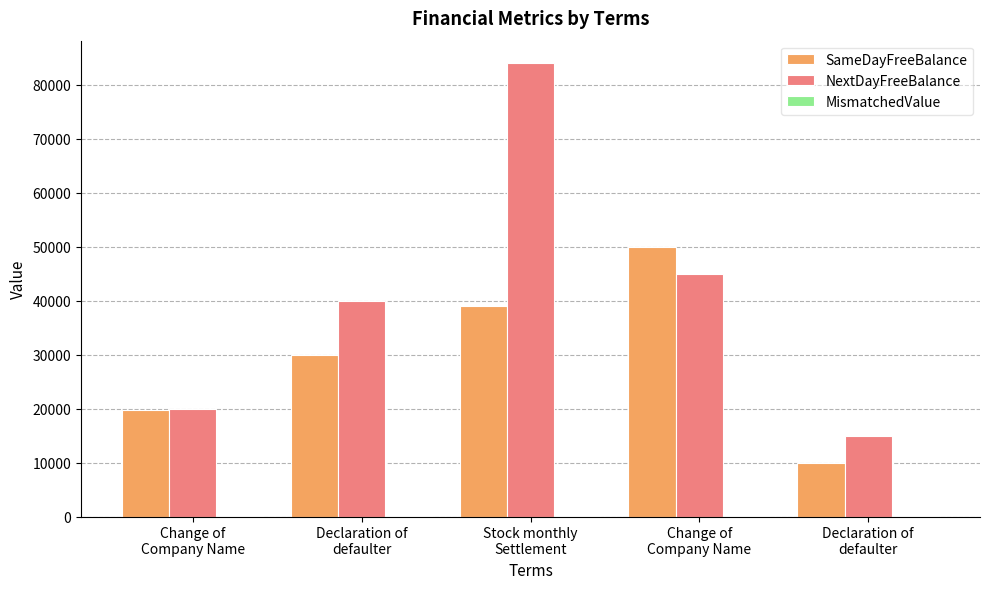

The value of NextDayFreeBalance at Declaration of
defaulter is 40000. True or false?

True